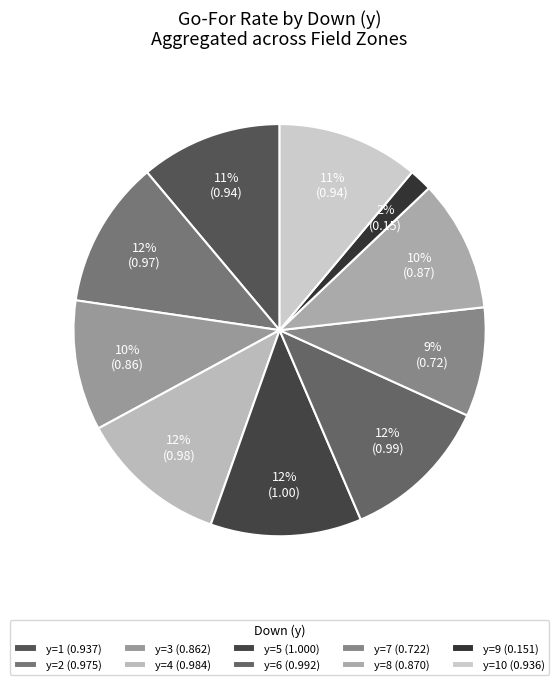

How many segments does this pie chart have?

10